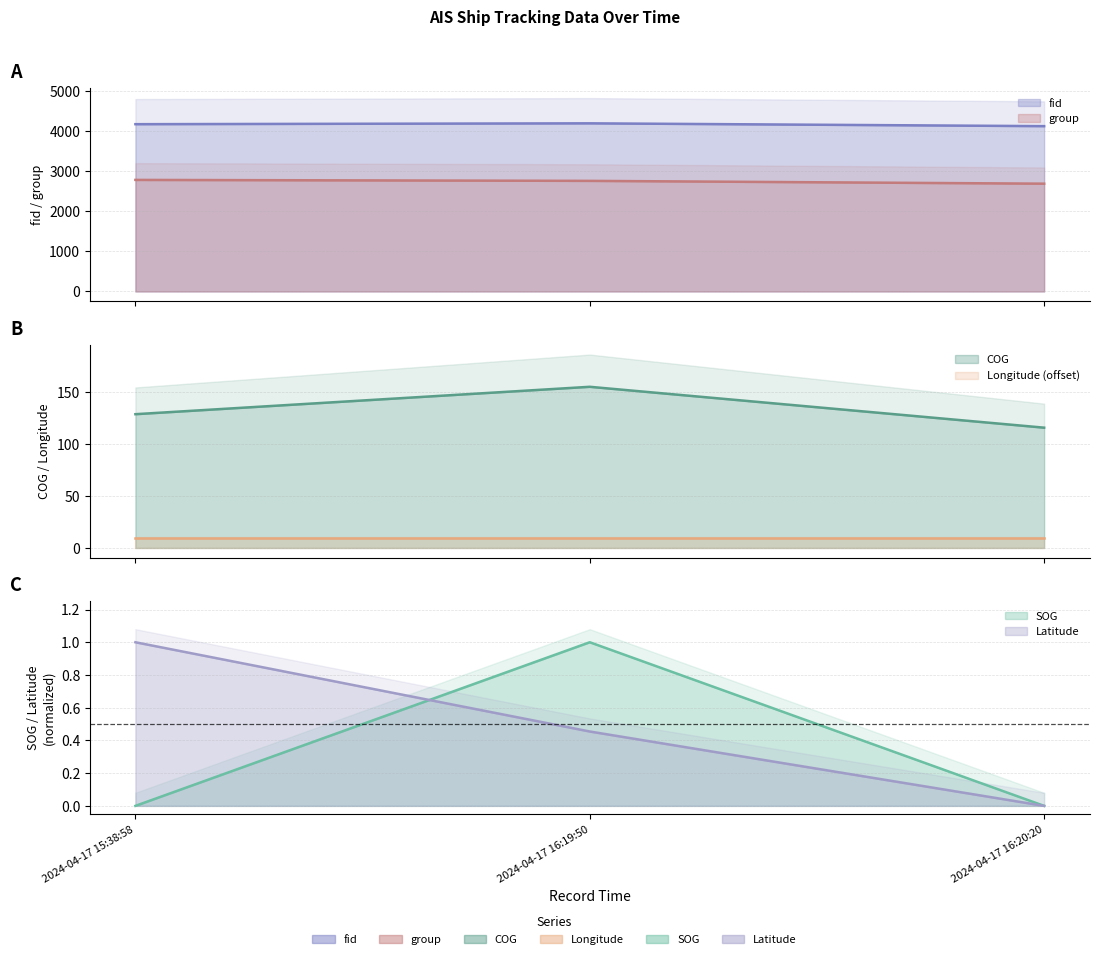

Does the chart have visible grid lines?

Yes